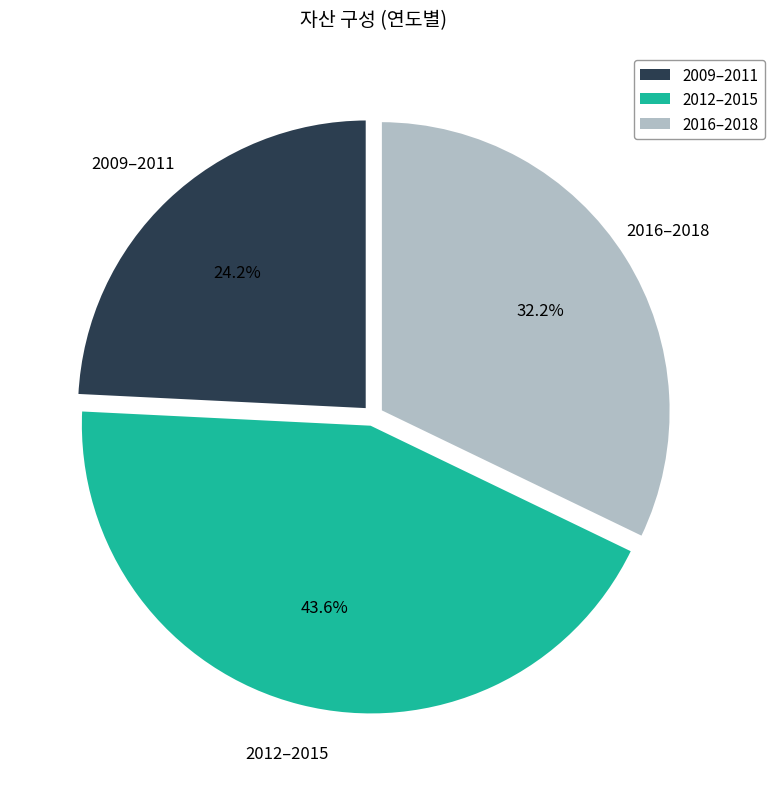

Is there any slice that represents more than half of the pie?

No